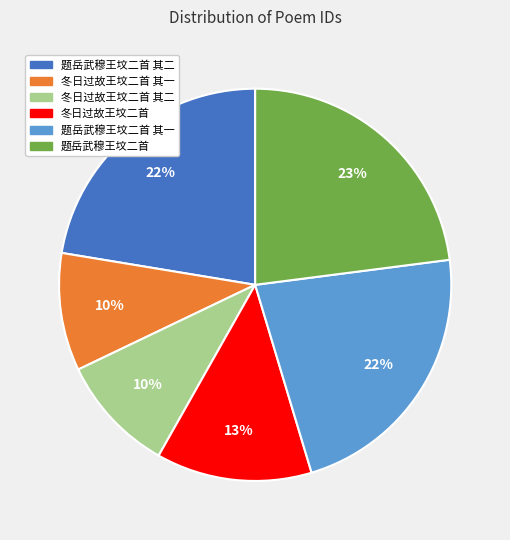

Does any single category account for the majority?

No